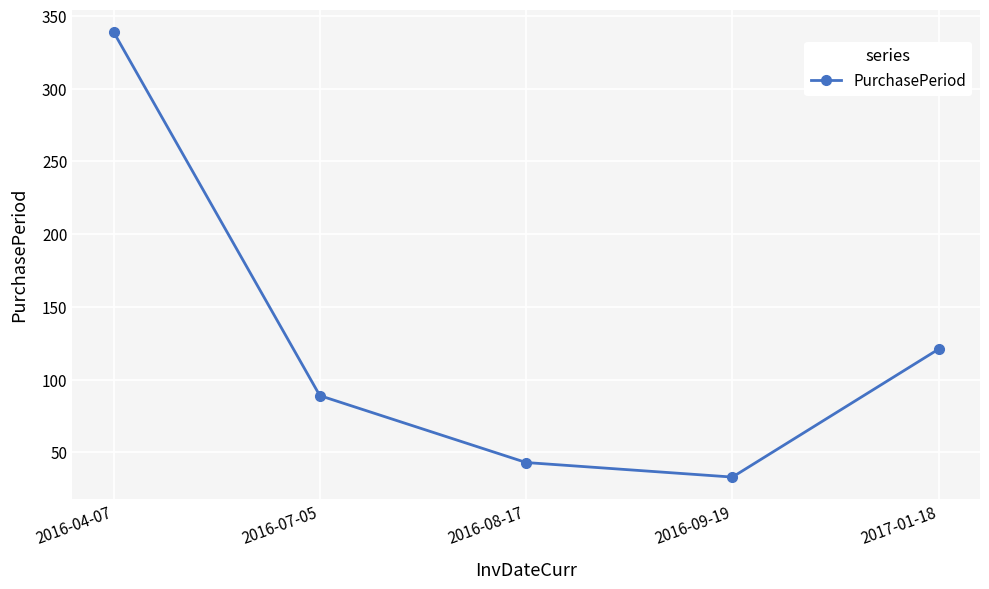

Which category has the highest value across all series?

2016-04-07